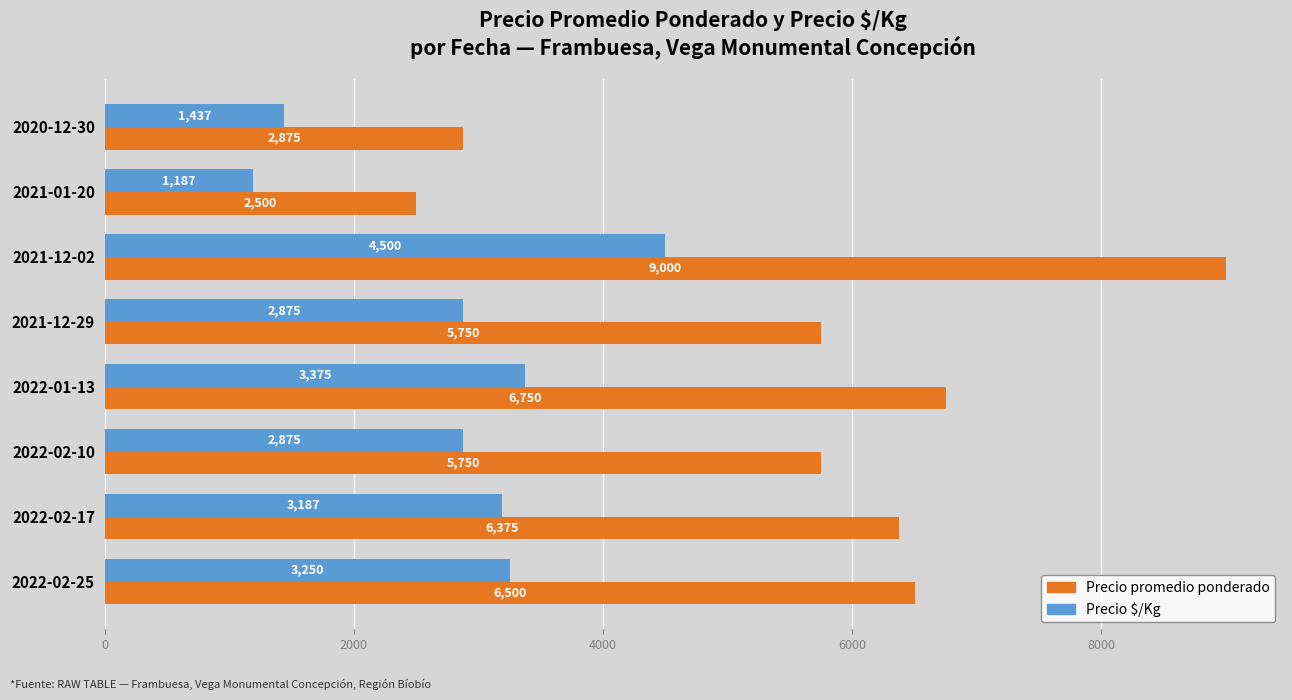

At 2021-12-02, list the series in order from smallest to largest.

Precio $/Kg, Precio promedio ponderado